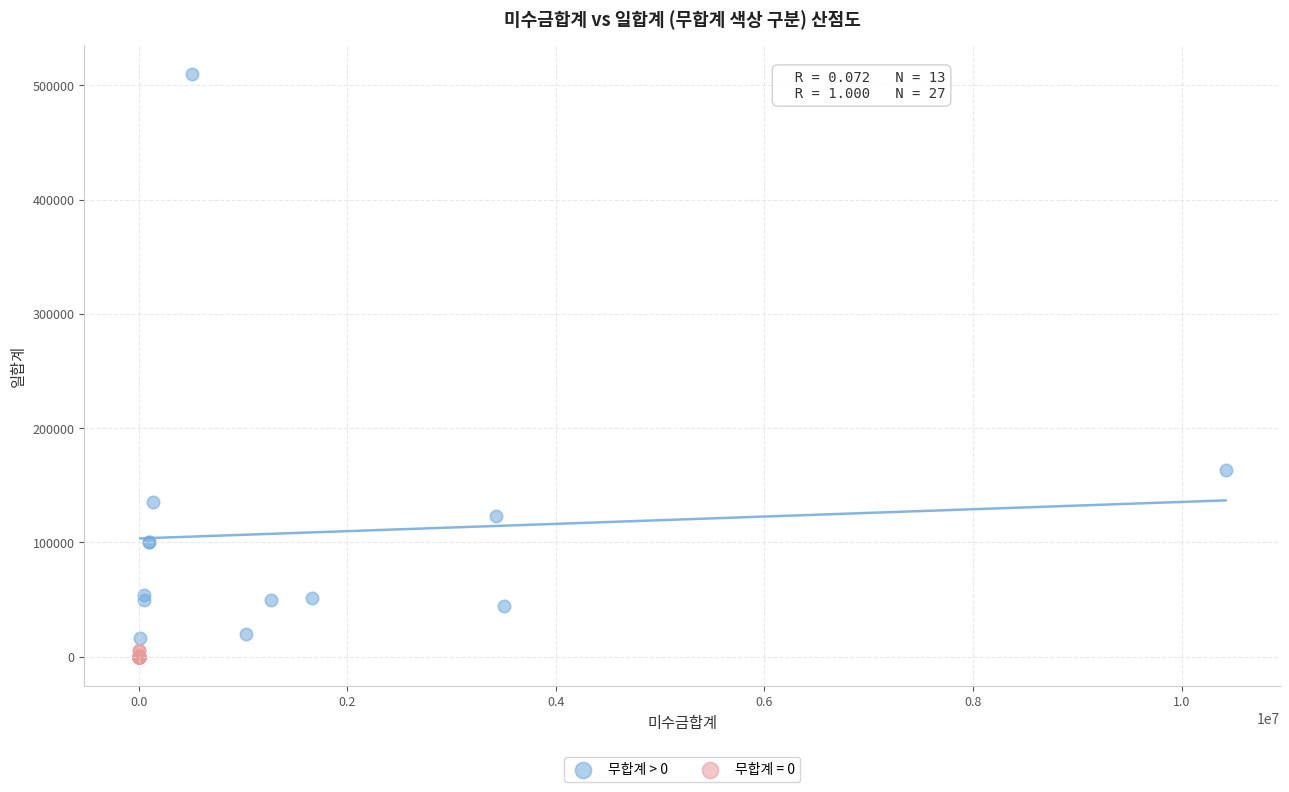

Which series reaches the maximum Y coordinate?

무합계 > 0